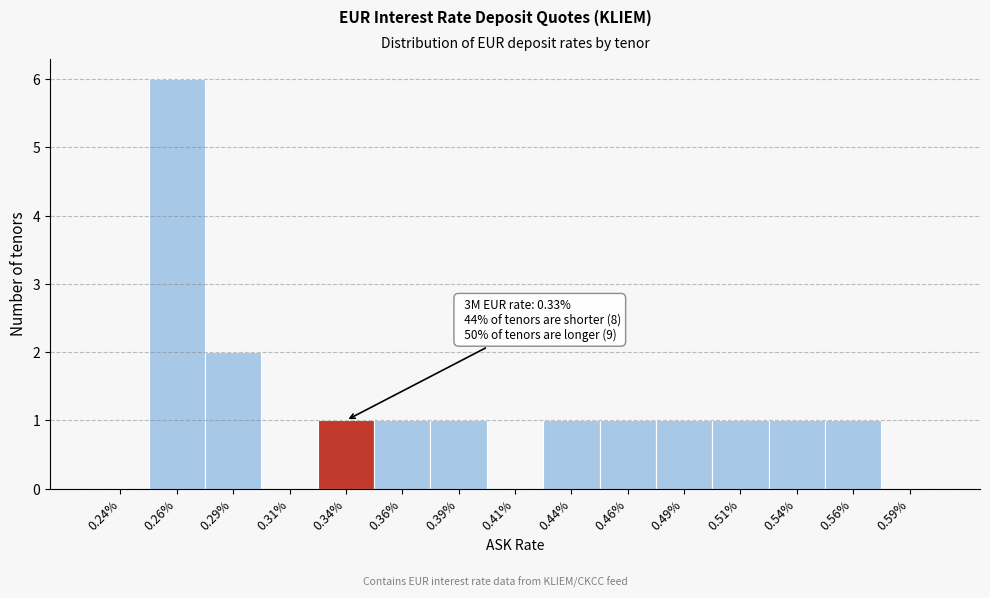

Which range on the x-axis has the tallest bar?

0.250 to 0.275